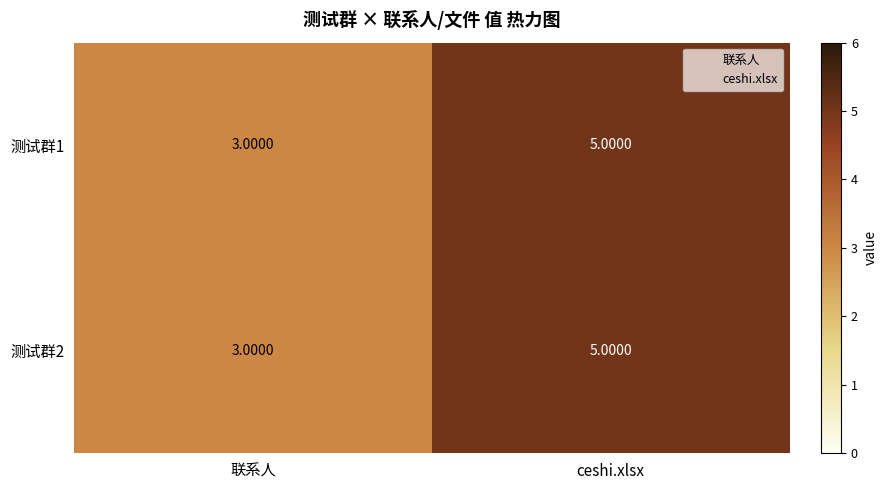

Which label corresponds to the largest value in the chart?

ceshi.xlsx